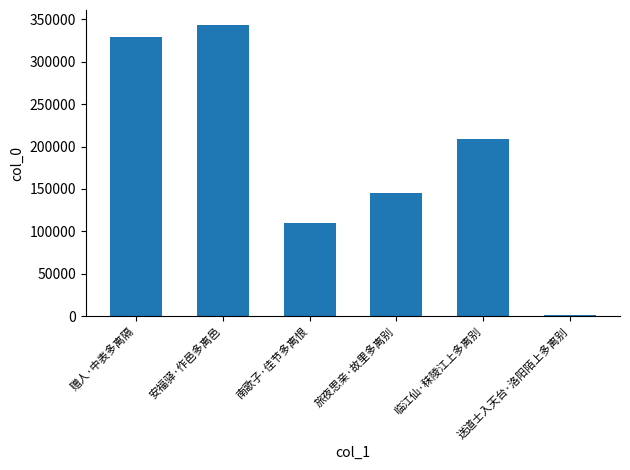

Reading left to right, transcribe all the data shown in this chart.

赠人·中表多离隔=328777	安福驿·作邑多离邑=343589	南歌子·佳节多离恨=109876	旅夜思亲·故里多离别=144683	临江仙·秣陵江上多离别=208895	送道士入天台·洛阳陌上多离别=1745